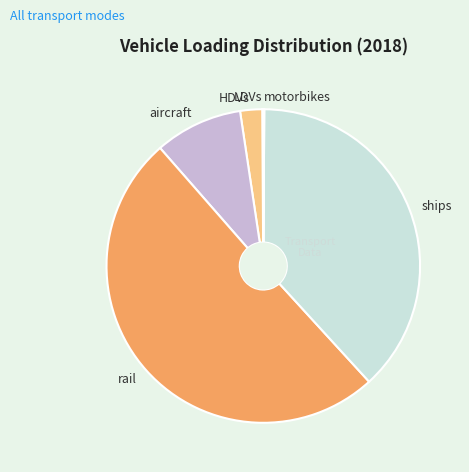

True or false: ships accounts for 38% of the total.

True